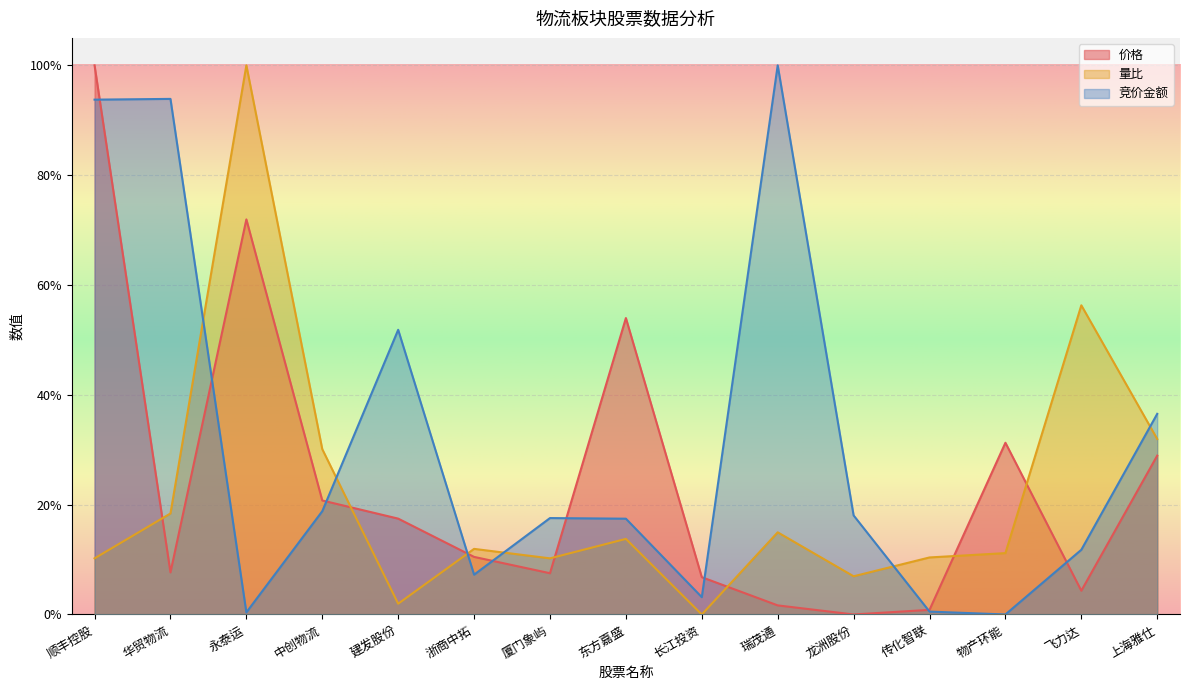

At 飞力达, list the series in order from largest to smallest.

量比, 竞价金额, 价格